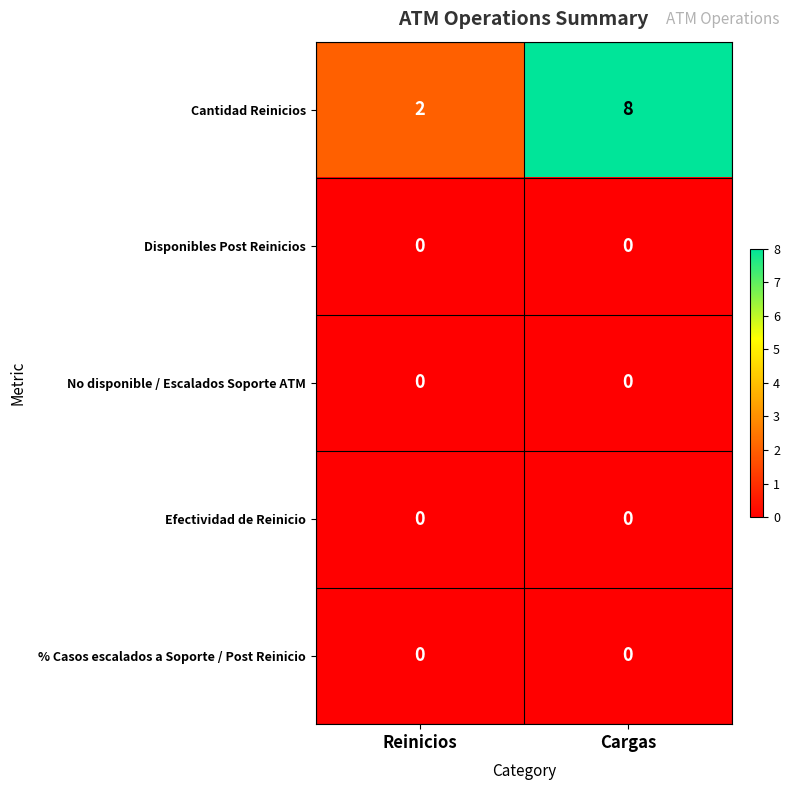

Reading right to left, what are all the values shown in this chart?

Cantidad Reinicios: Cargas=8	Reinicios=2
Disponibles Post Reinicios: Cargas=0	Reinicios=0
No disponible / Escalados Soporte ATM: Cargas=0	Reinicios=0
Efectividad de Reinicio: Cargas=0	Reinicios=0
% Casos escalados a Soporte / Post Reinicio: Cargas=0	Reinicios=0